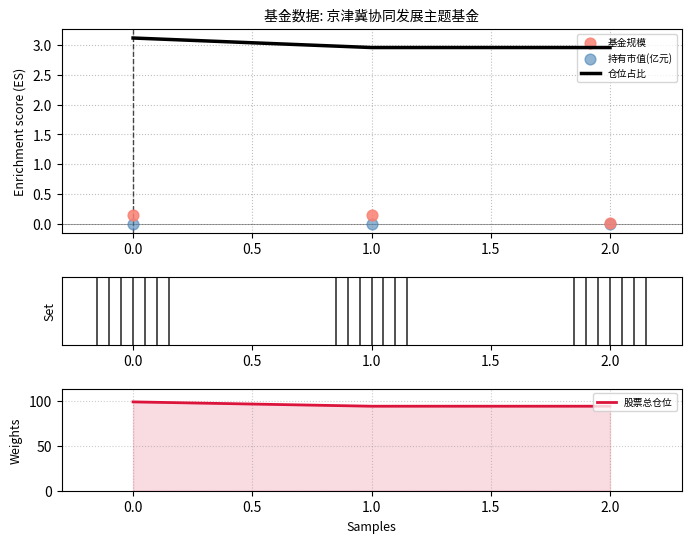

Is the value of 股票总仓位 at 2 greater than the value of 持有市值(亿元) at 2?

Yes